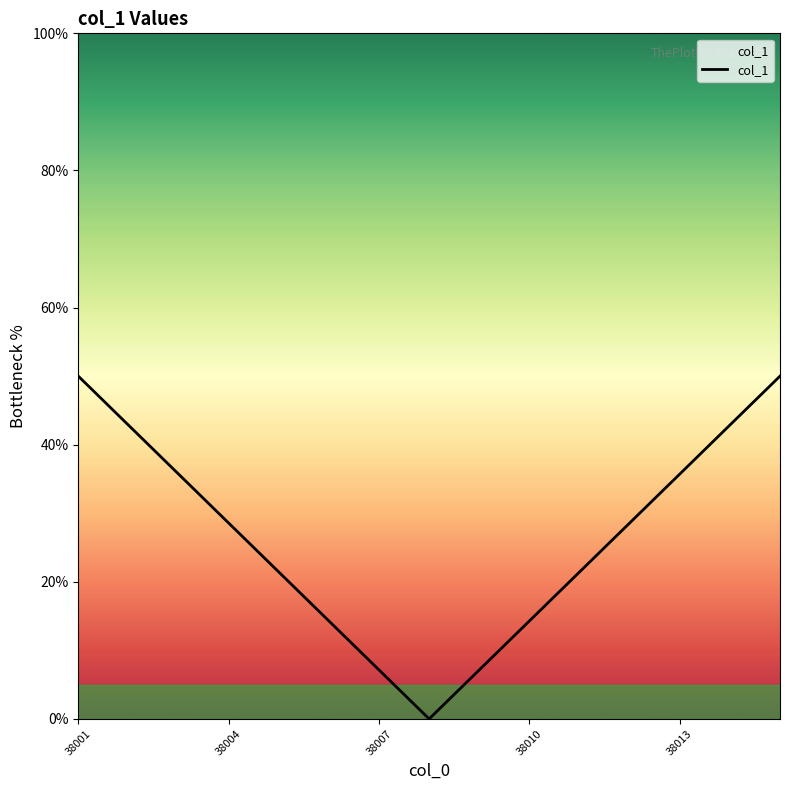

What is the maximum value shown in the chart?

50.0